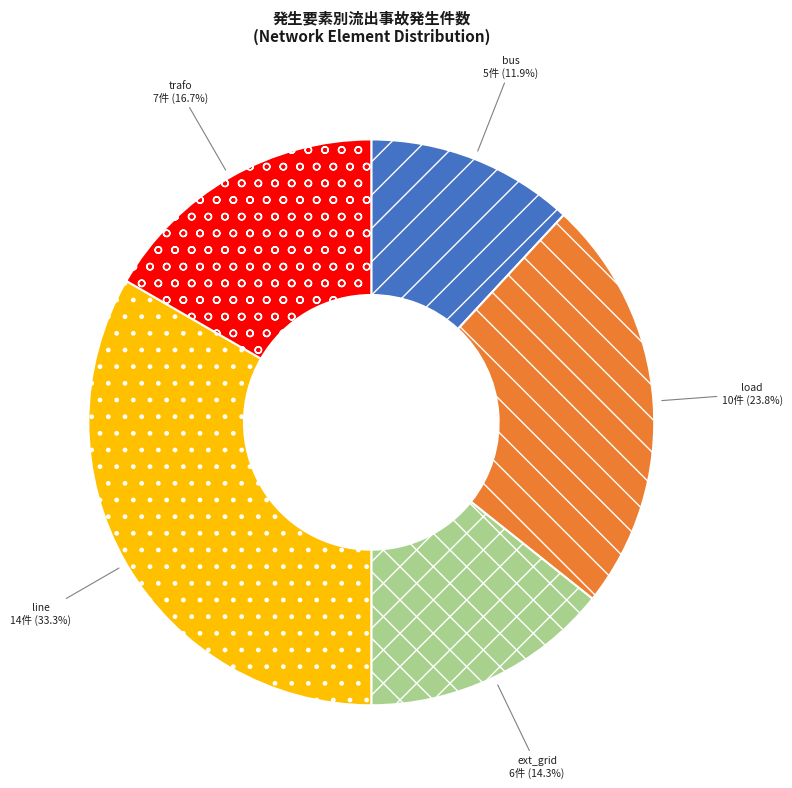

Combined, what portion of the pie is load and bus?

35.7%